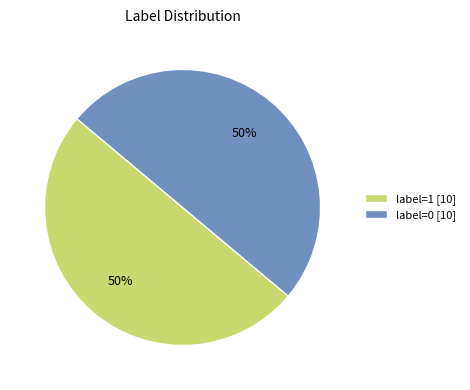

To the nearest percent, what is the difference between the label=1 and label=0 slice percentages?

0%